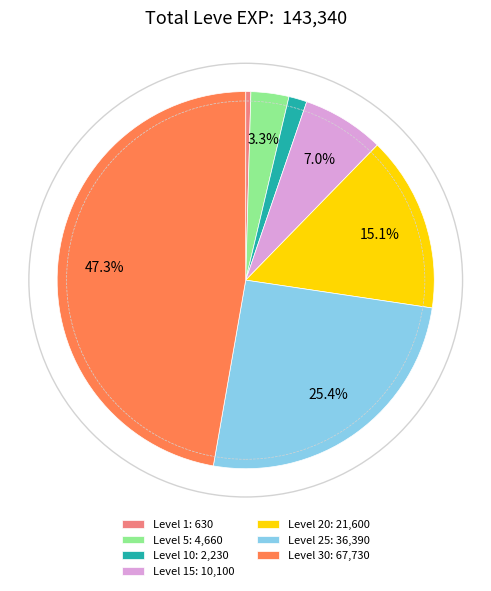

Which category has the biggest portion of the pie?

Level 30: 67,730